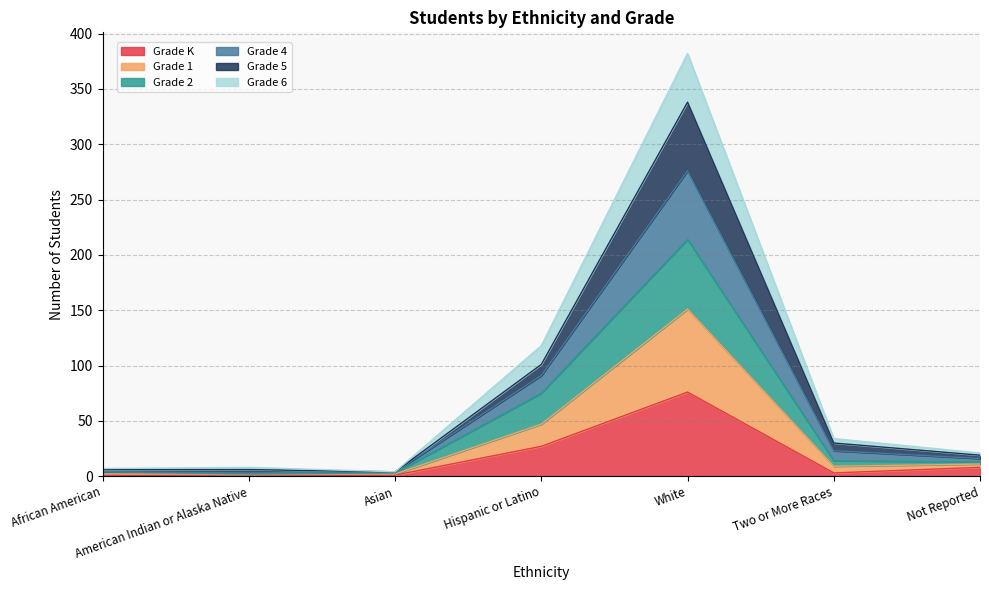

Is it true that Grade 4 equals 29 at Not Reported?

False